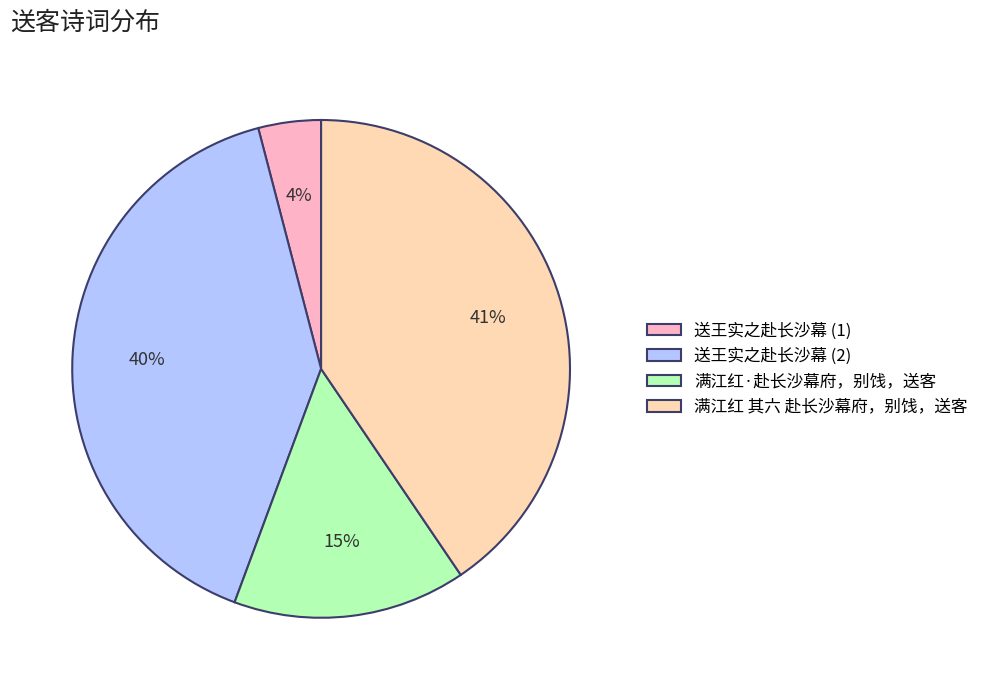

To the nearest percent, what portion does 满江红 其六 赴长沙幕府，别饯，送客 represent?

41%